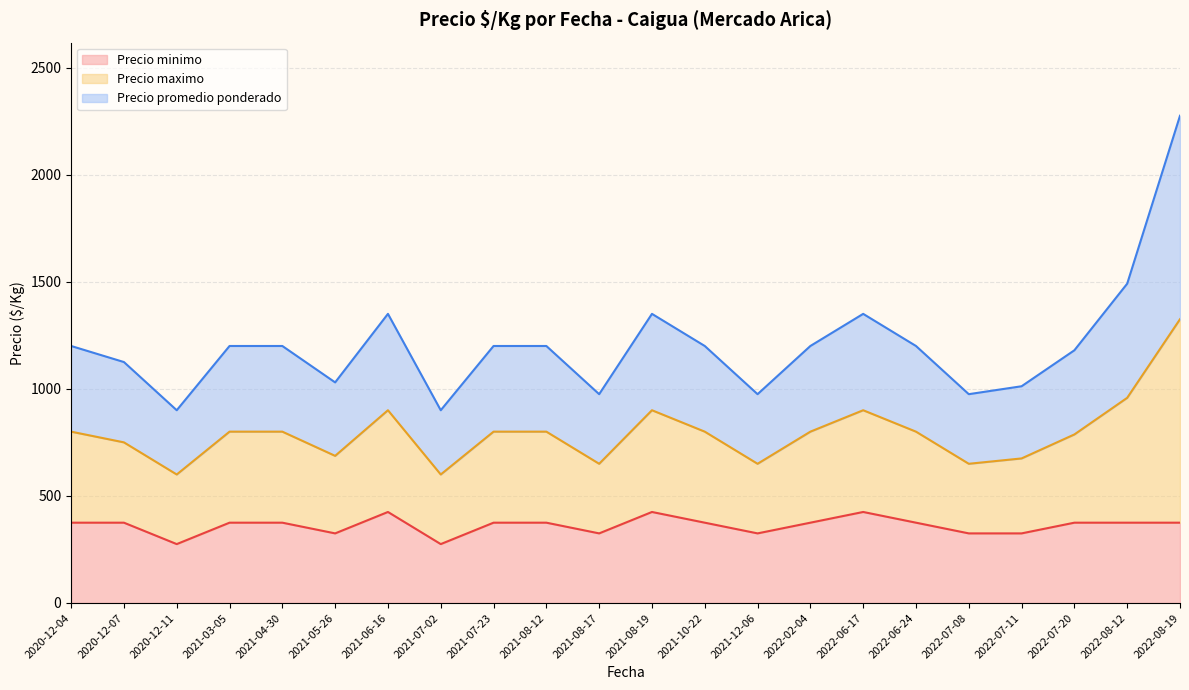

What is the maximum value for Precio minimo?

425